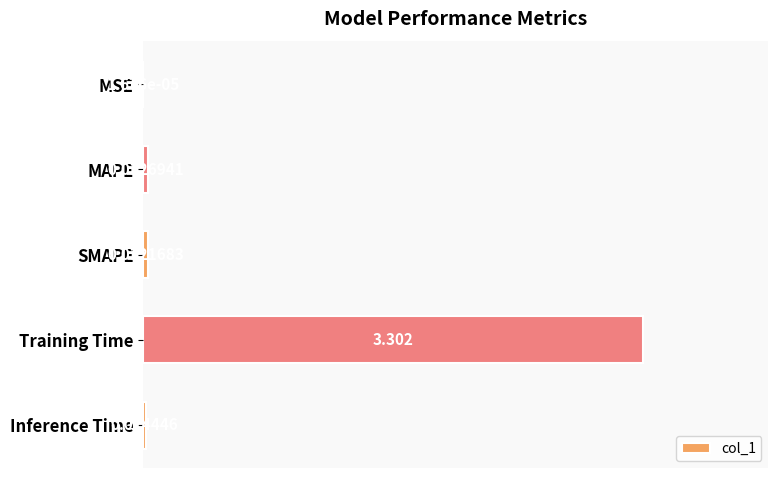

Between MAPE and MSE, which is larger?

MAPE